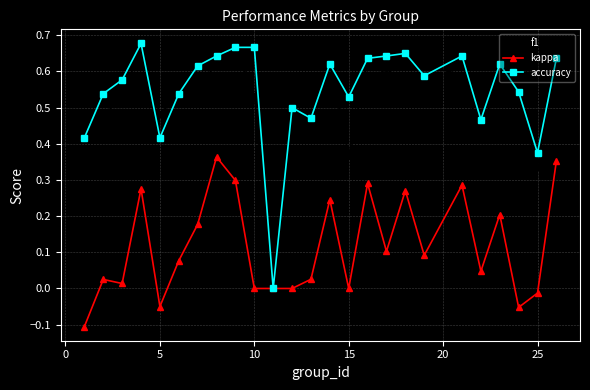

Count the number of data series in this chart.

3